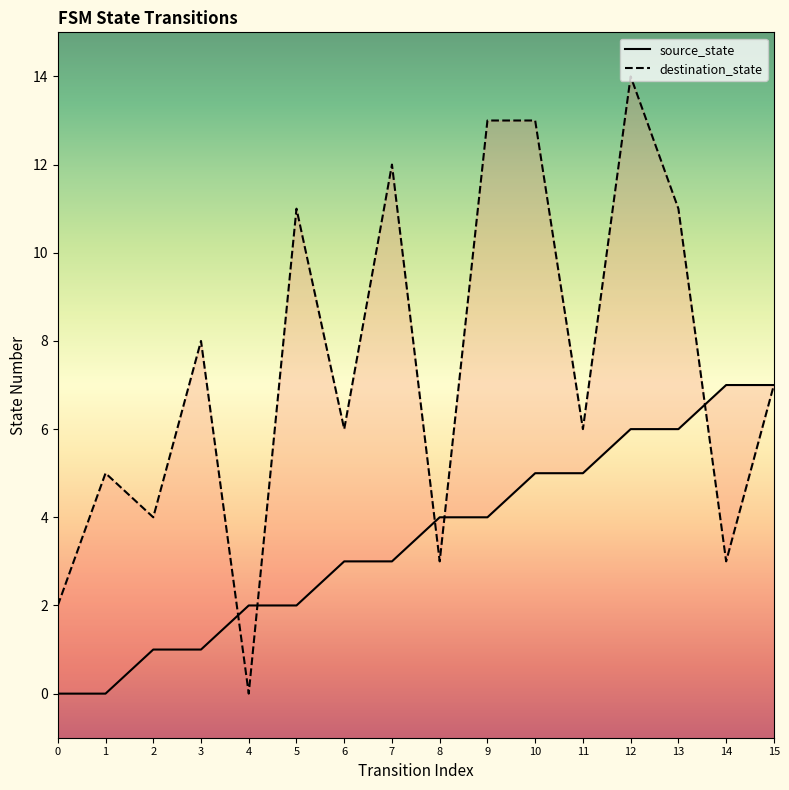

True or false: destination_state has more than 1 interior local peaks.

True